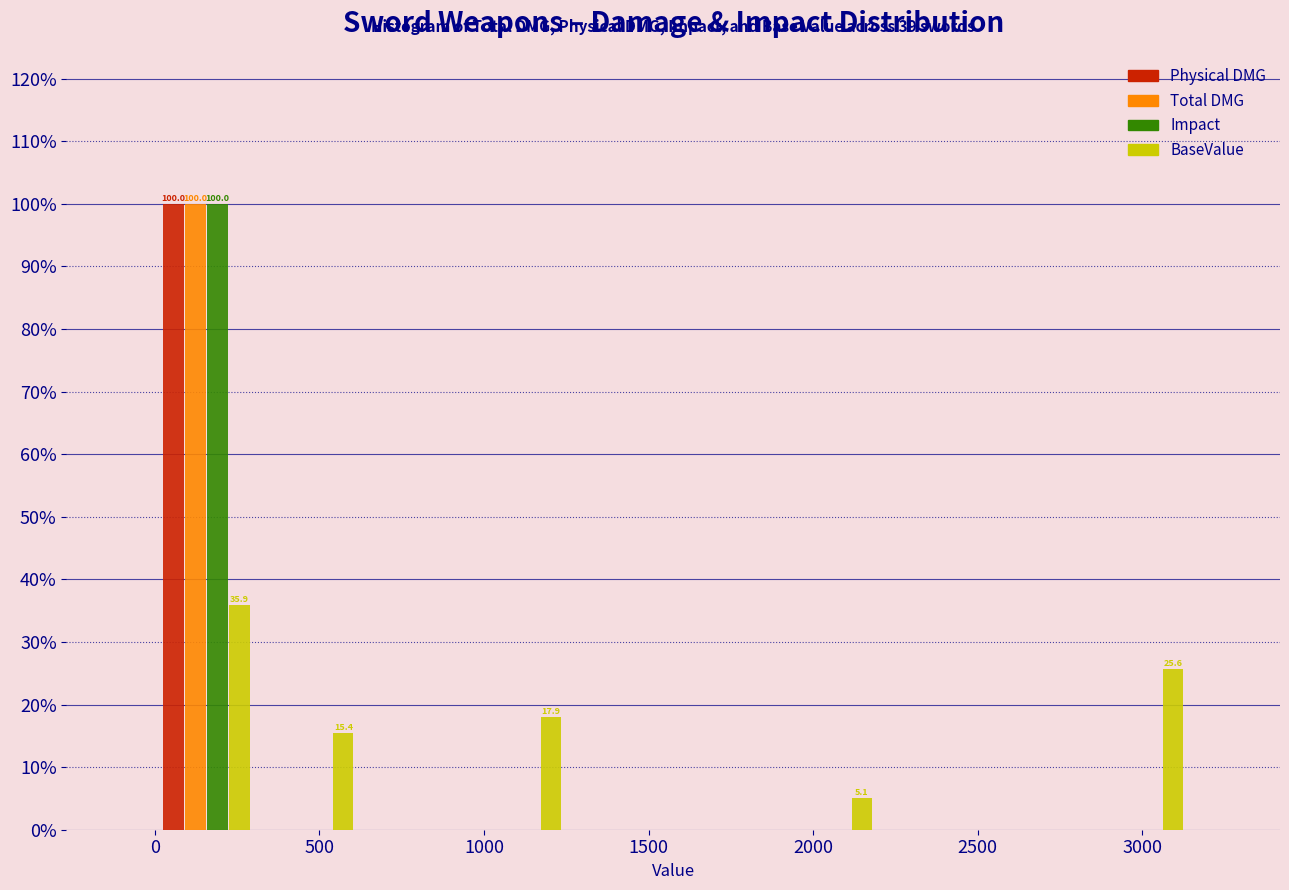

In the Impact series, which range on the x-axis has the tallest bar?

0 to 315